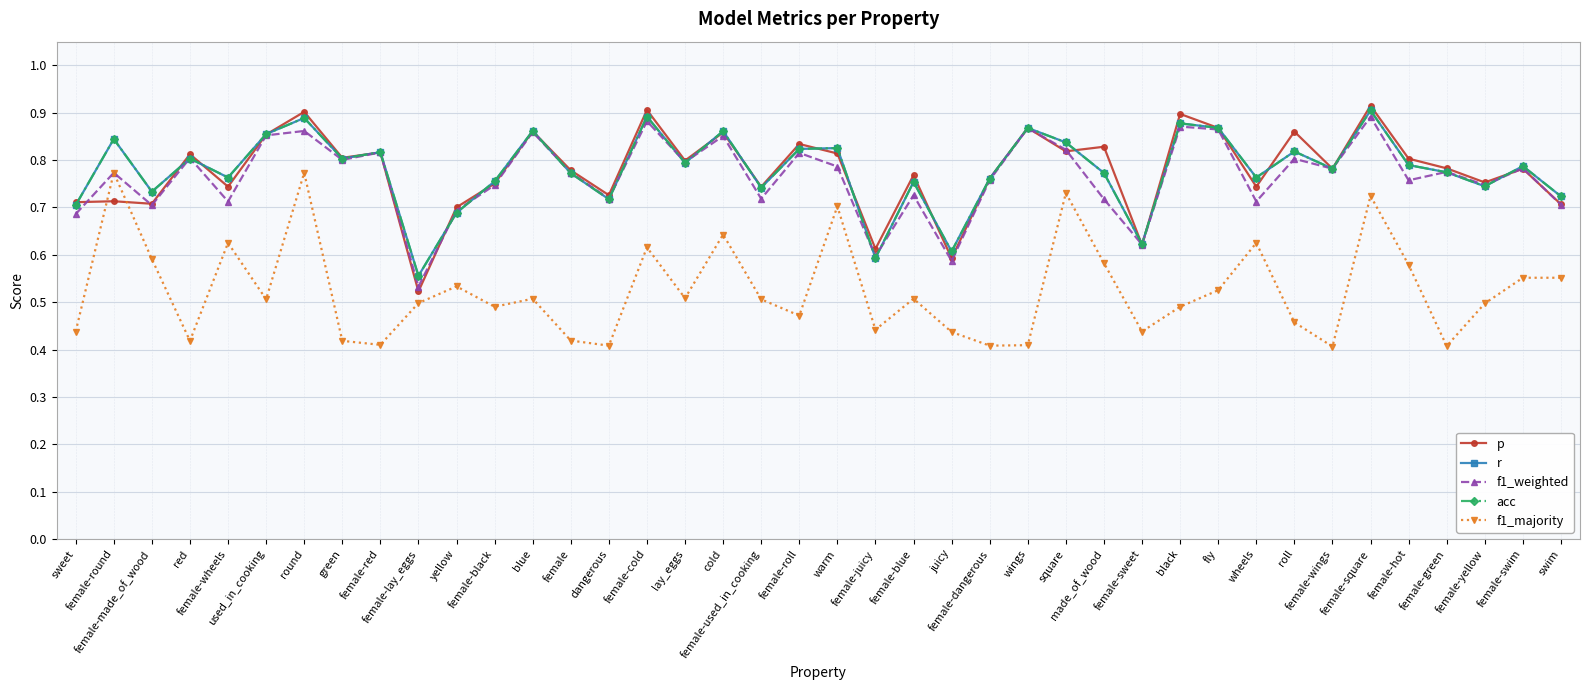

Is this an area chart (filled region under the line)?

No